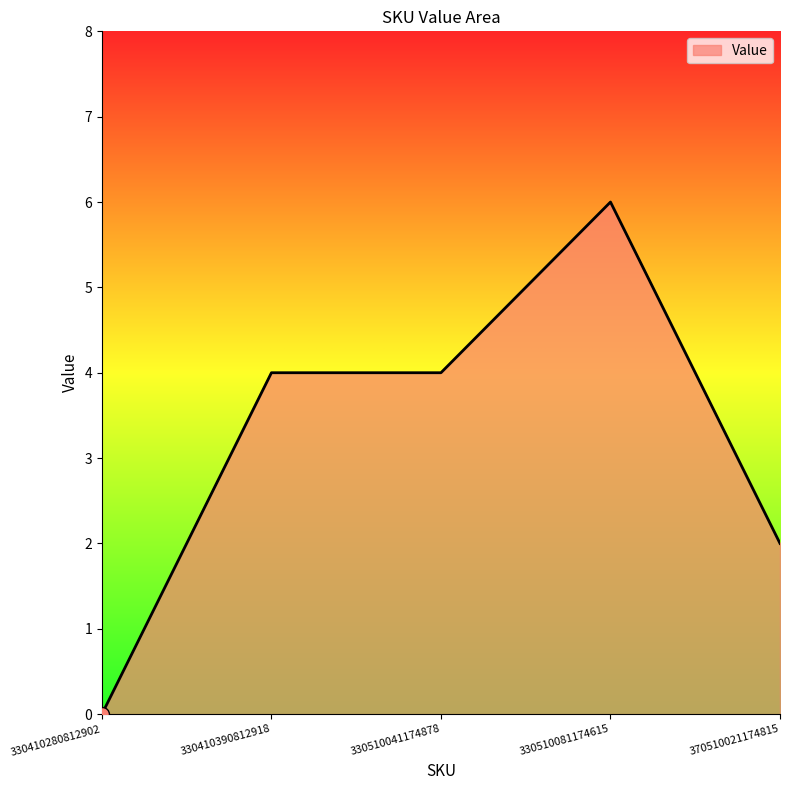

What value does the data have at 330410390812918?

4